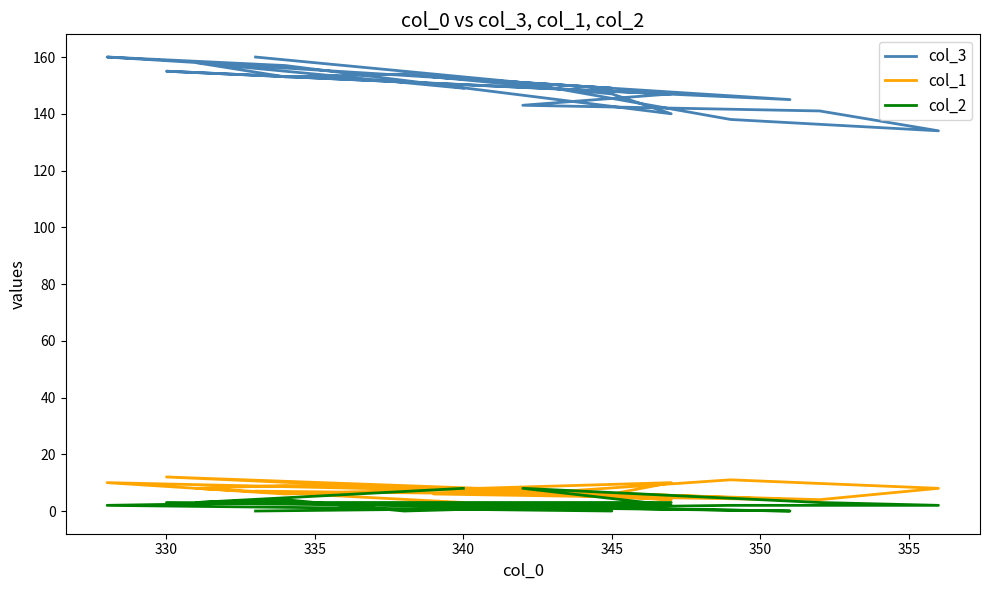

The col_3 series shows 212 at 330. True or false?

False